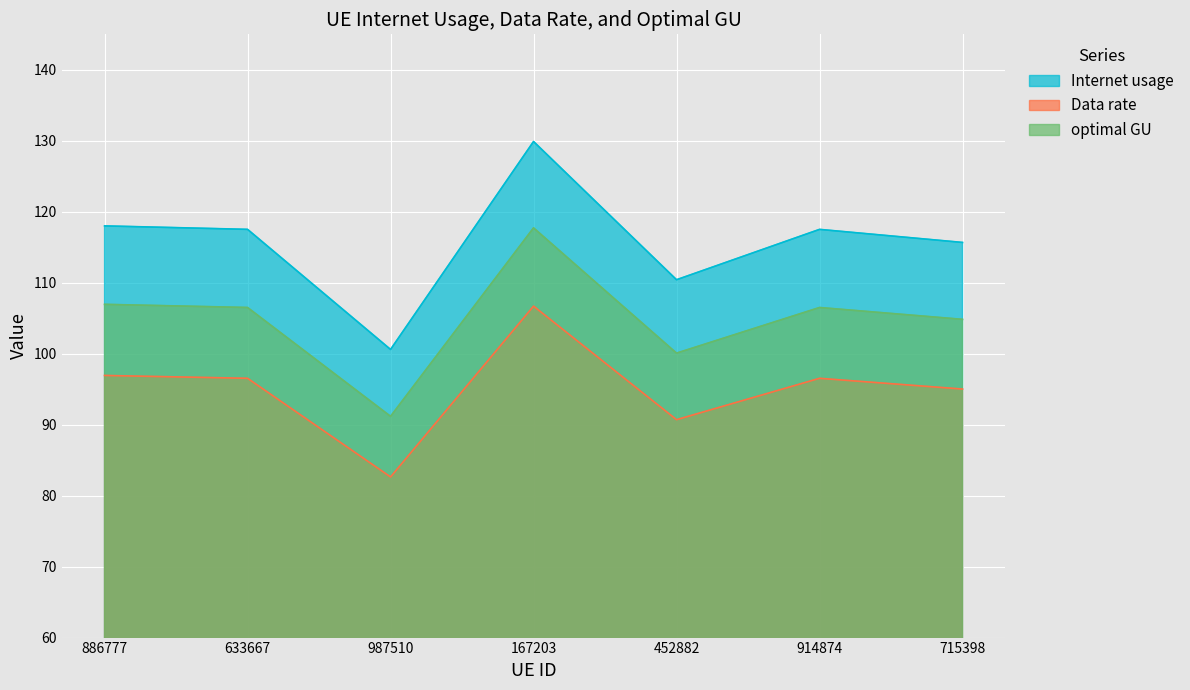

At which label is optimal GU closest to 104?

715398